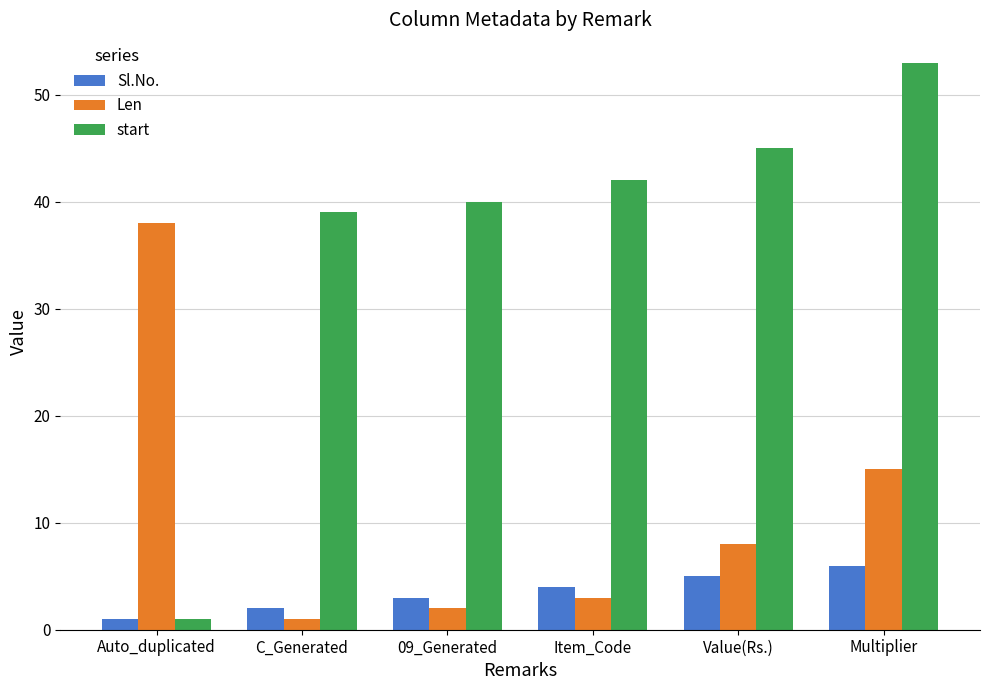

What is the difference between the second highest and minimum values in the start series?

44